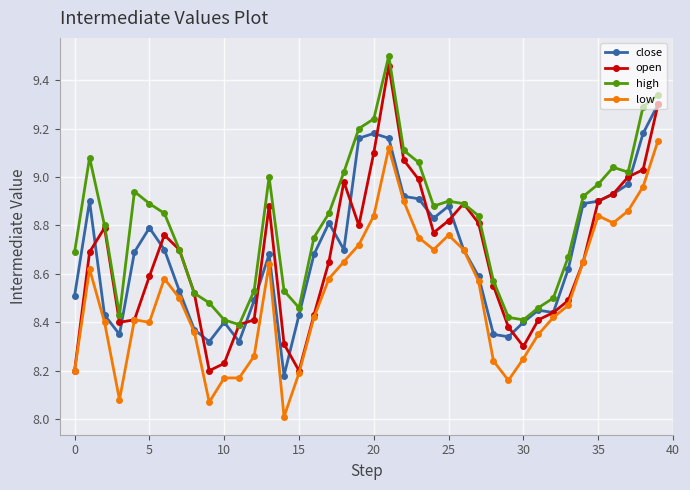

Which series has the largest total across all categories?

high